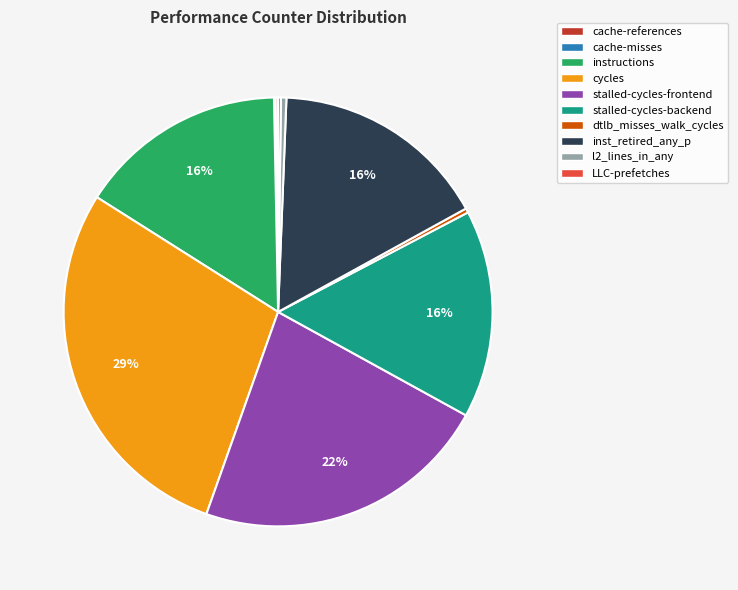

To the nearest percent, what is the average slice percentage?

10%